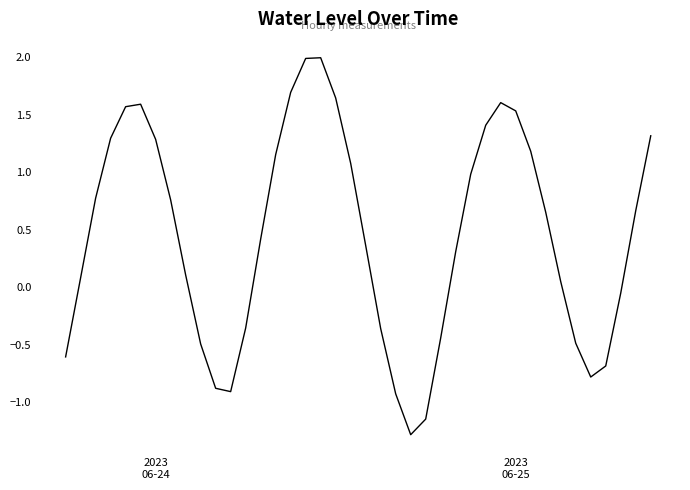

What is the maximum value shown in the chart?

2.0